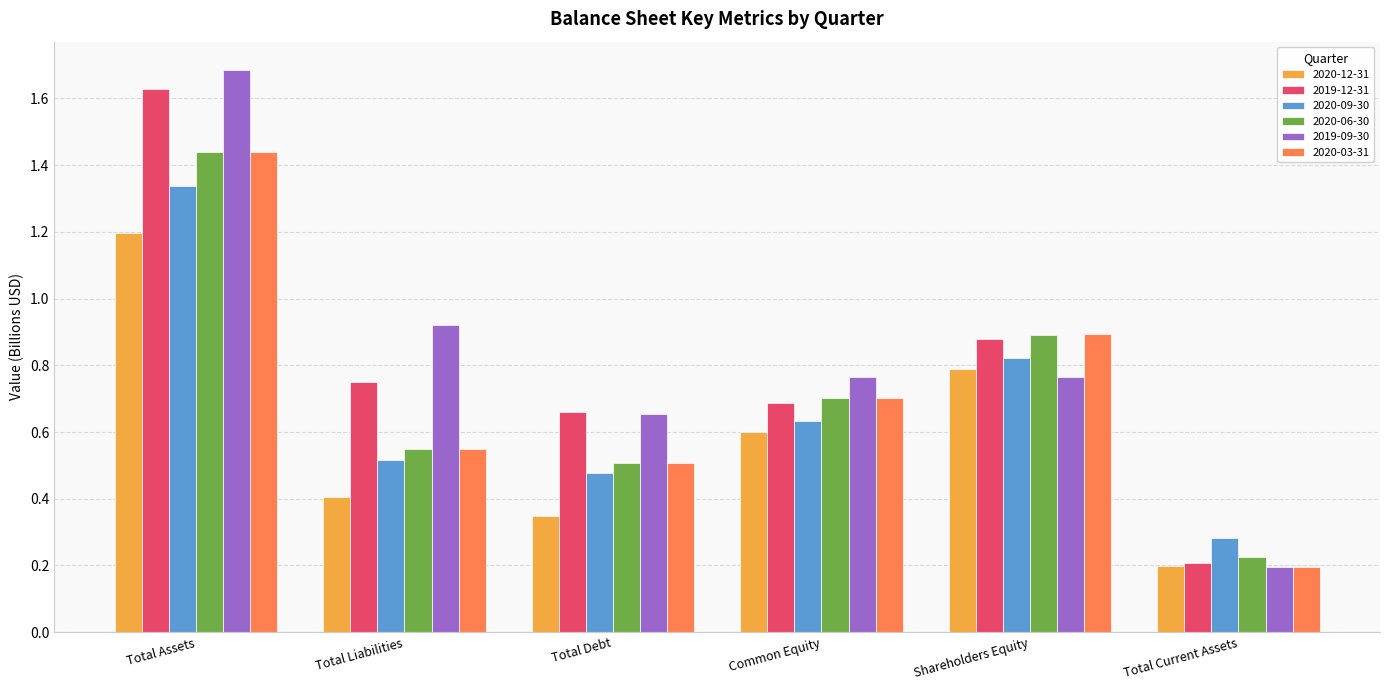

Is it true that 2019-12-31 equals 0.7 at Common Equity?

True